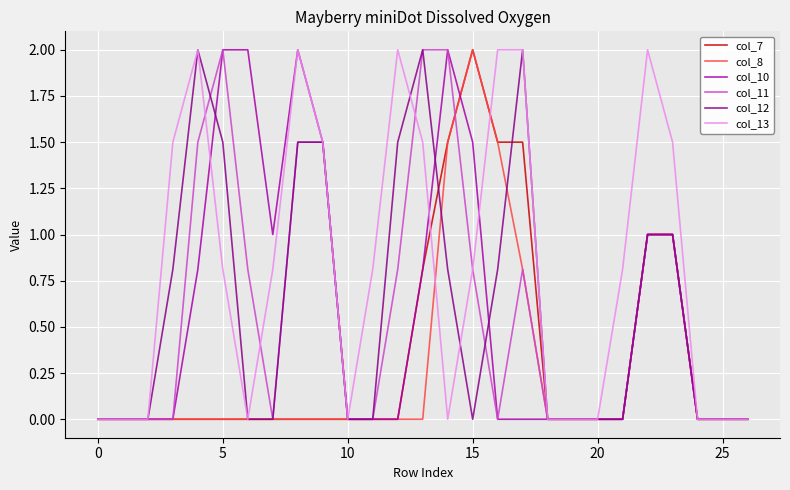

What is the greatest value displayed?

2.0